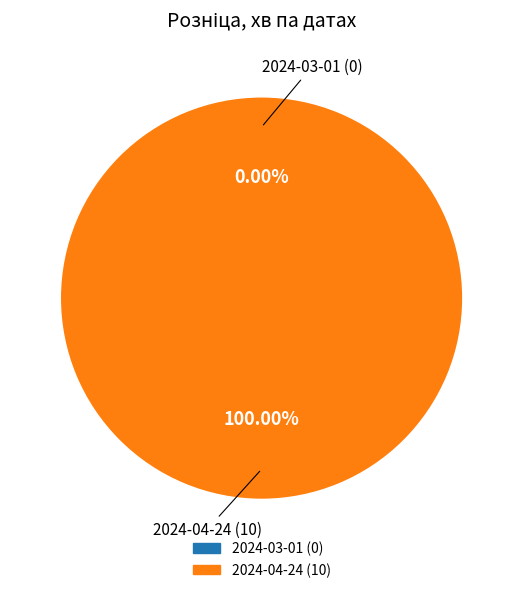

Is 2024-04-24 the majority of the pie?

Yes